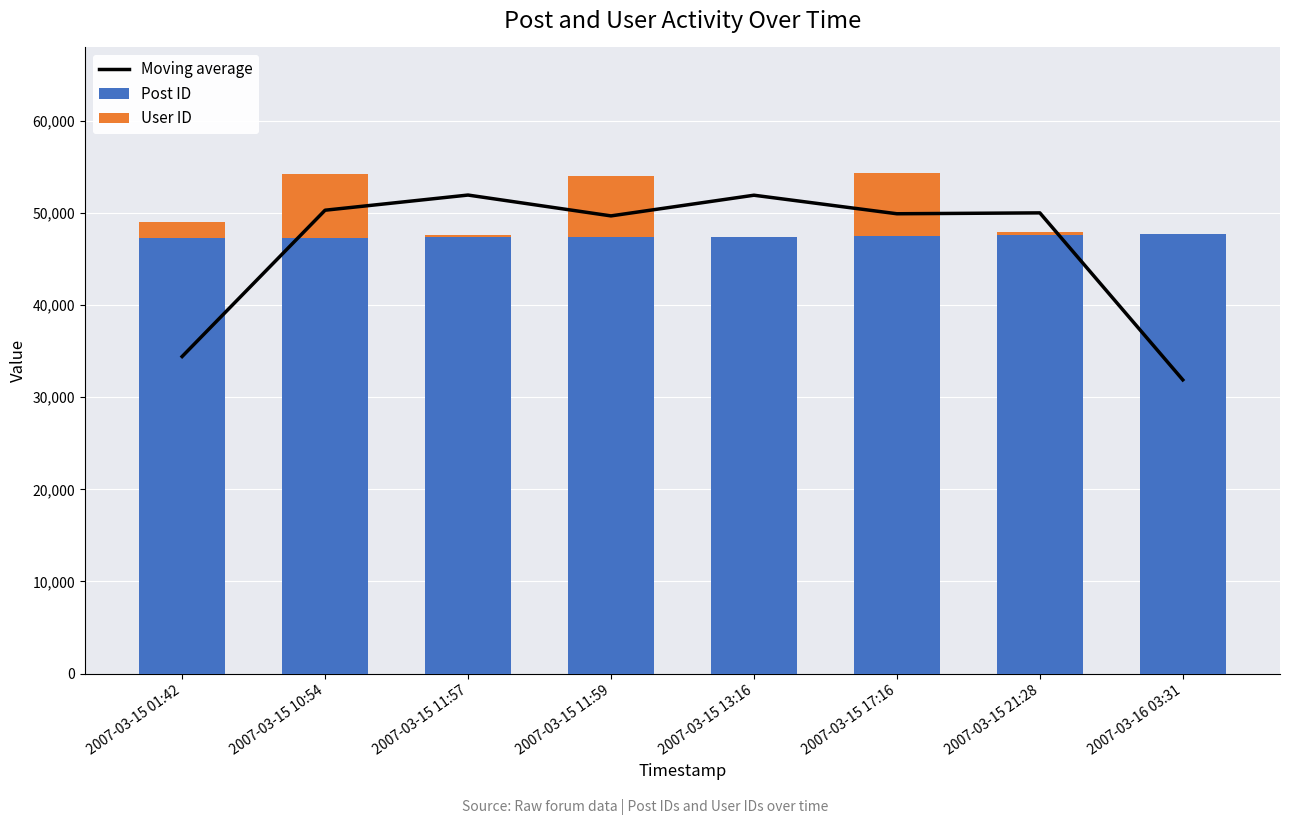

Which has a higher value, 2007-03-16 03:31 or 2007-03-15 13:16?

2007-03-15 13:16